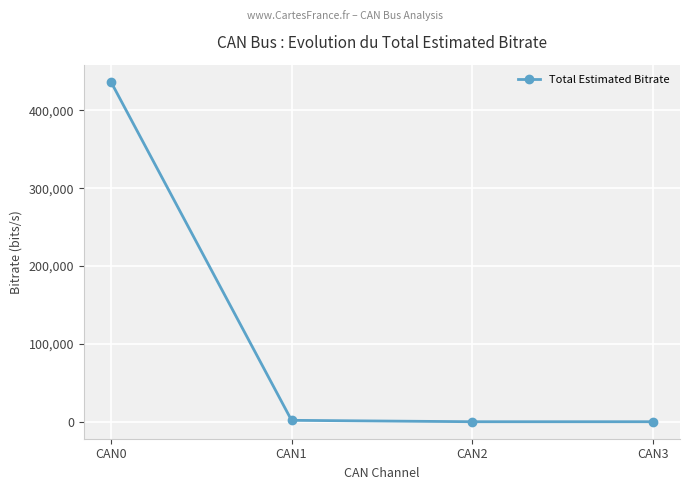

What is the change in value from CAN0 to CAN3?

-436860